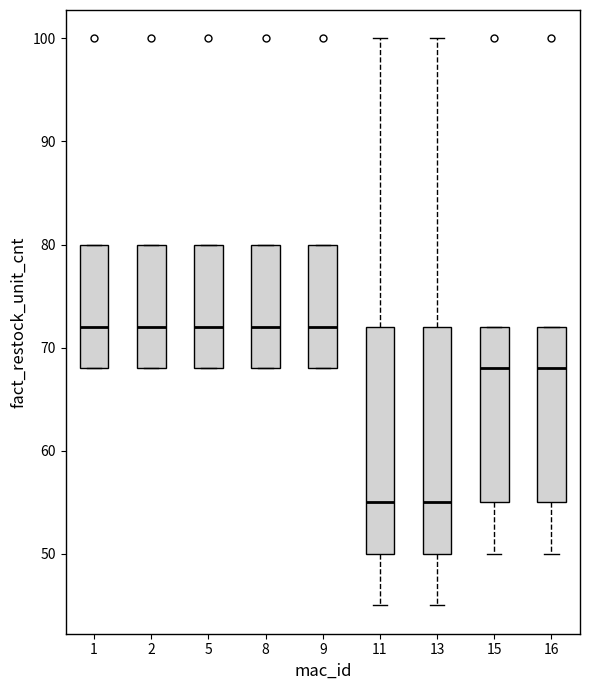

Where is the lower edge of the box at x = 15 on the y-axis? The values are not printed on the chart, so give them approximately, as read against the axis.

55